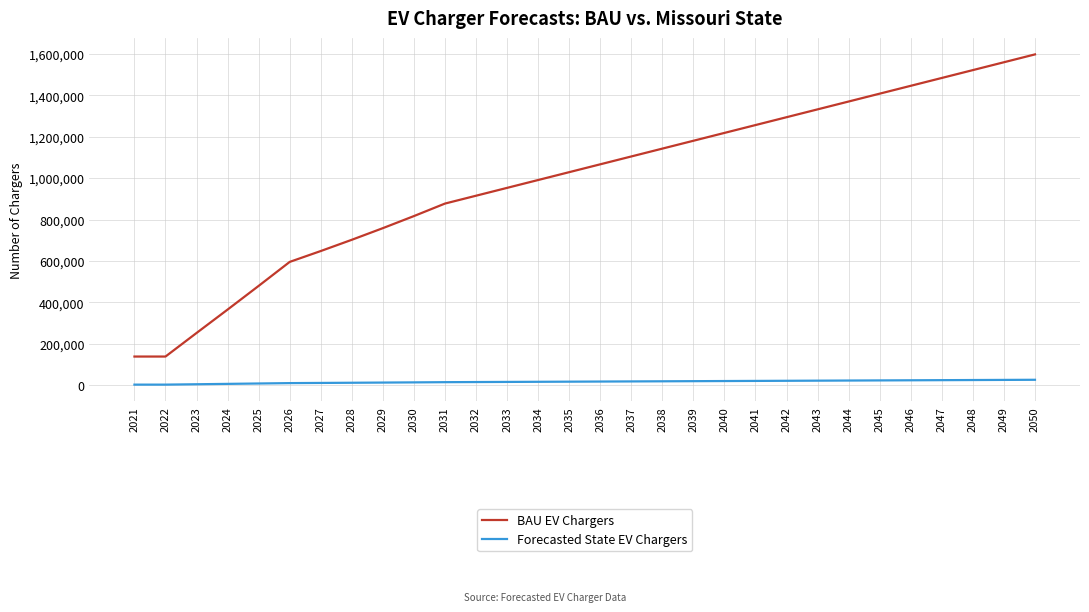

True or false: BAU EV Chargers and Forecasted State EV Chargers intersect in this chart.

False